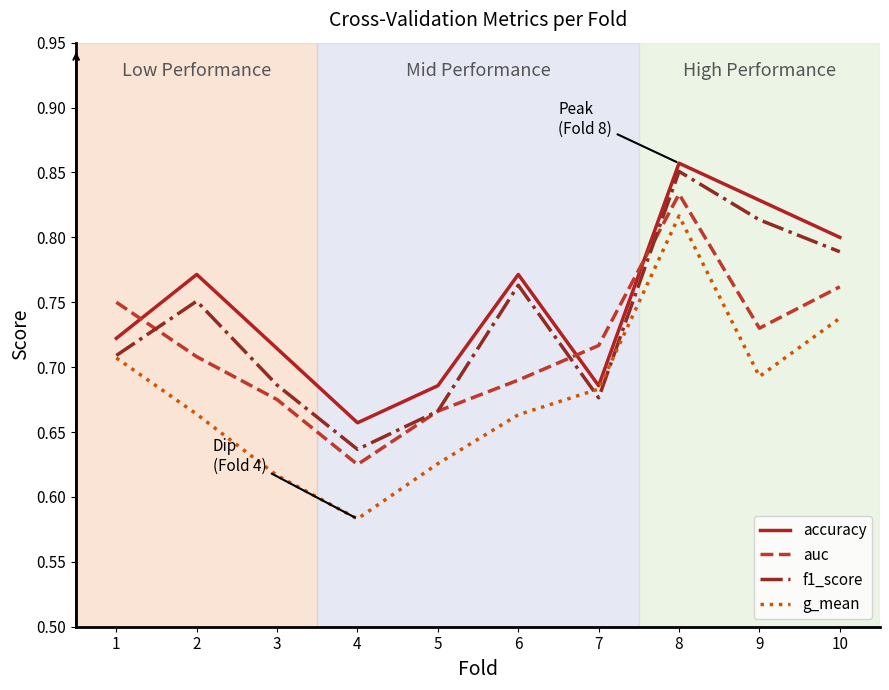

At which category is the sum across all series the highest?

8